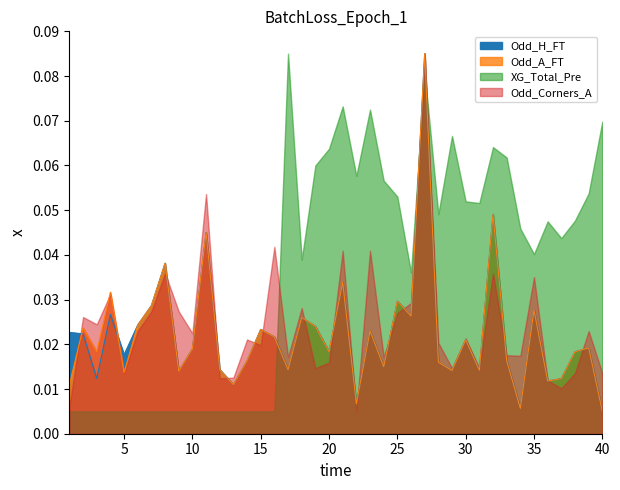

Where is Odd_A_FT nearest to the value 0?

40